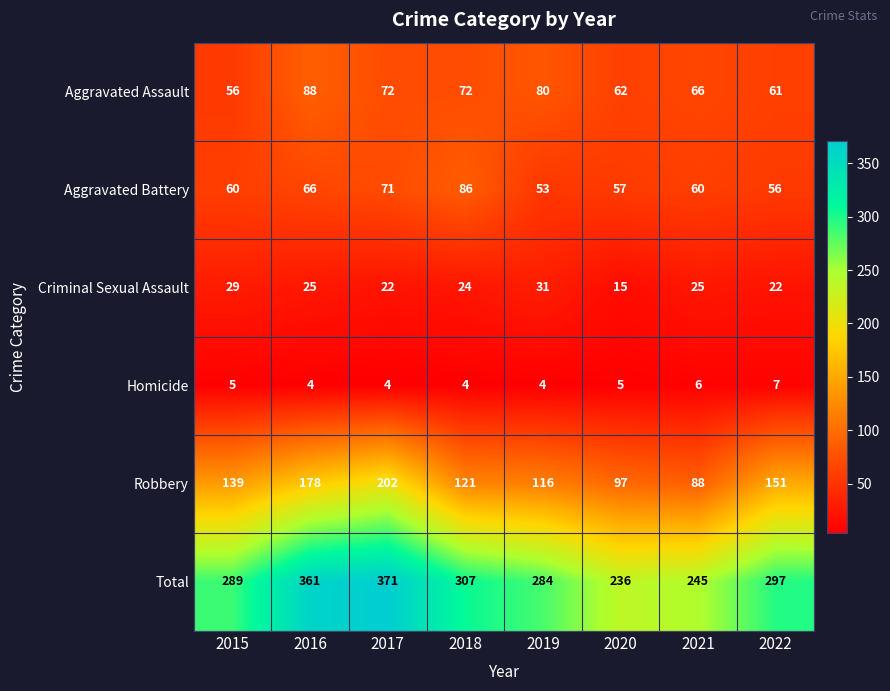

At which category is the sum across all series the highest?

2017